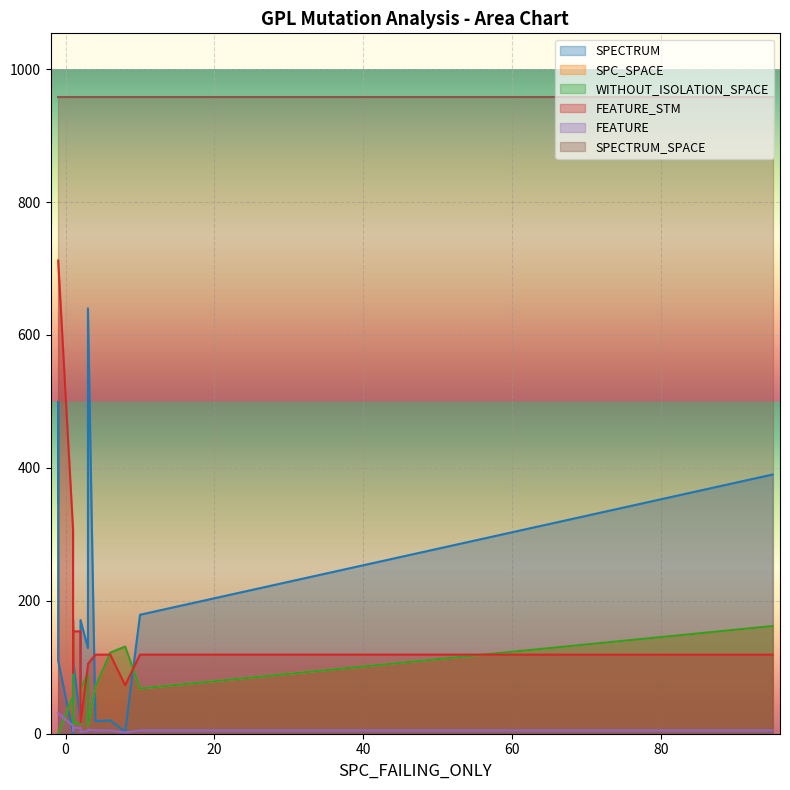

What is the label of the 15th point from the right?

6